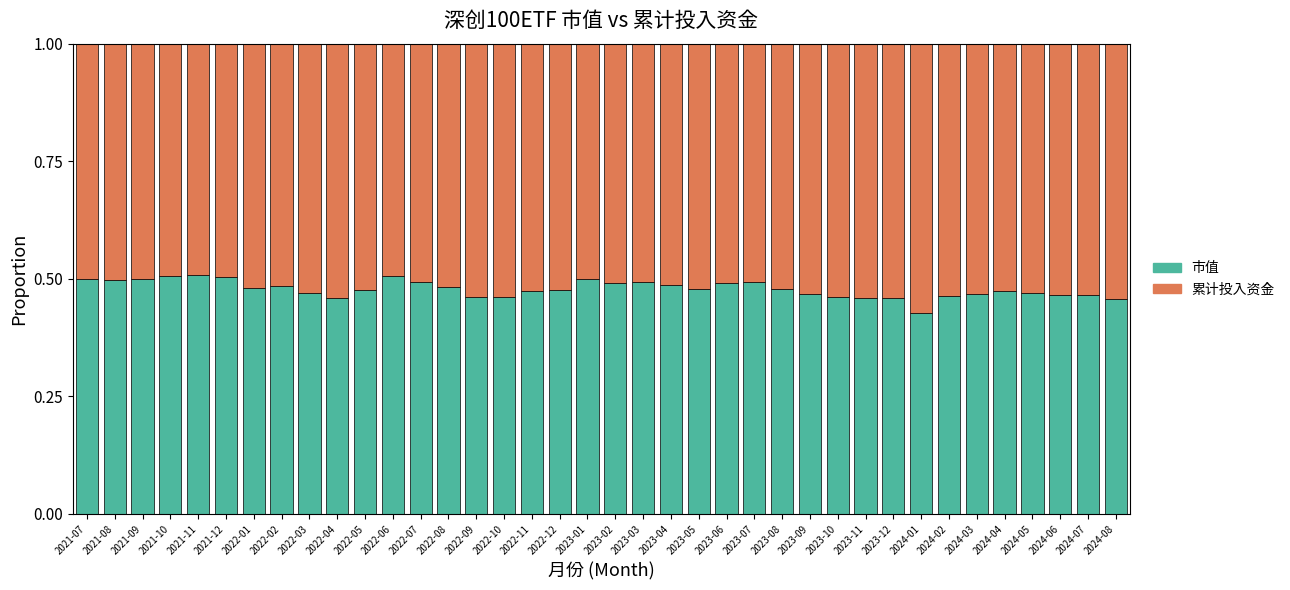

At which label is 市值 closest to 0?

2024-01